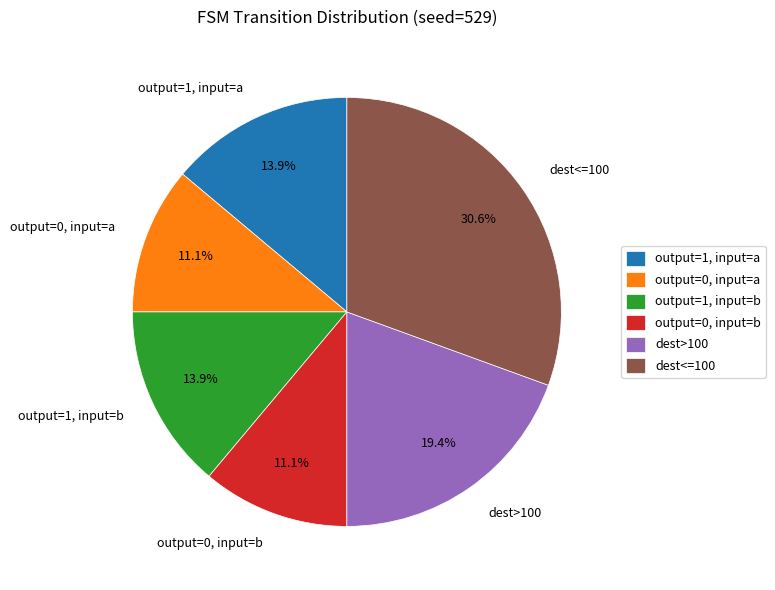

What is the largest slice in the pie chart?

dest<=100